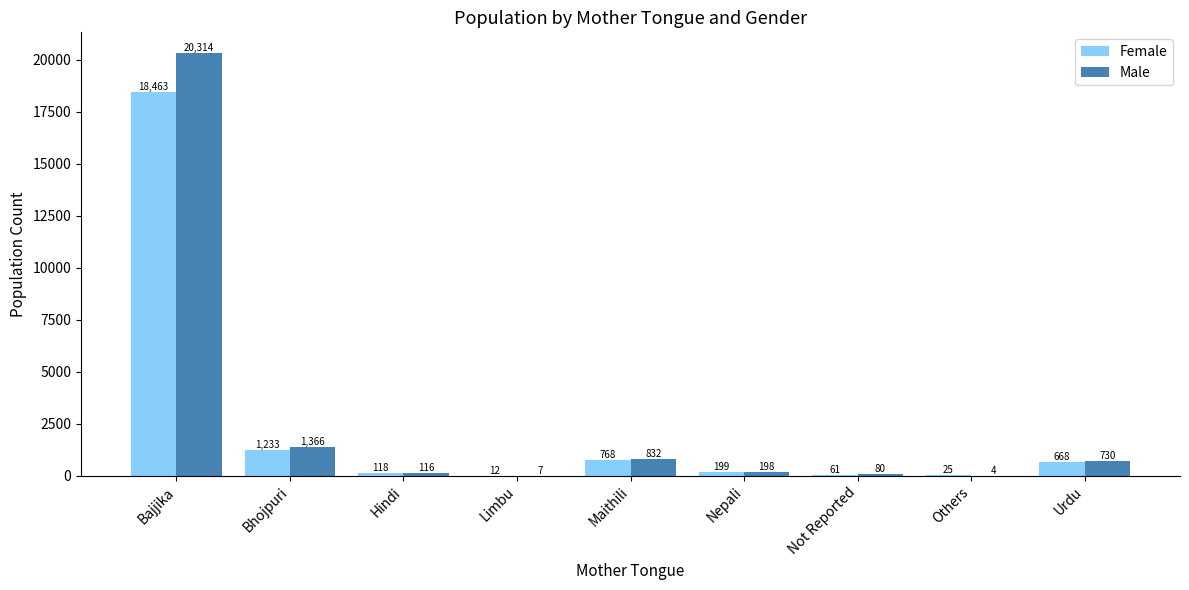

Count the number of categories in the chart.

9